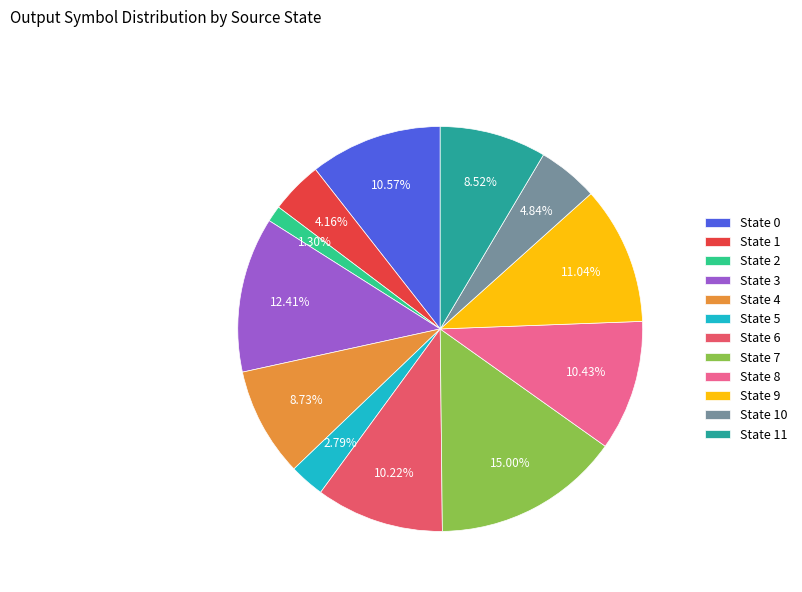

Is State 3 the majority of the pie?

No